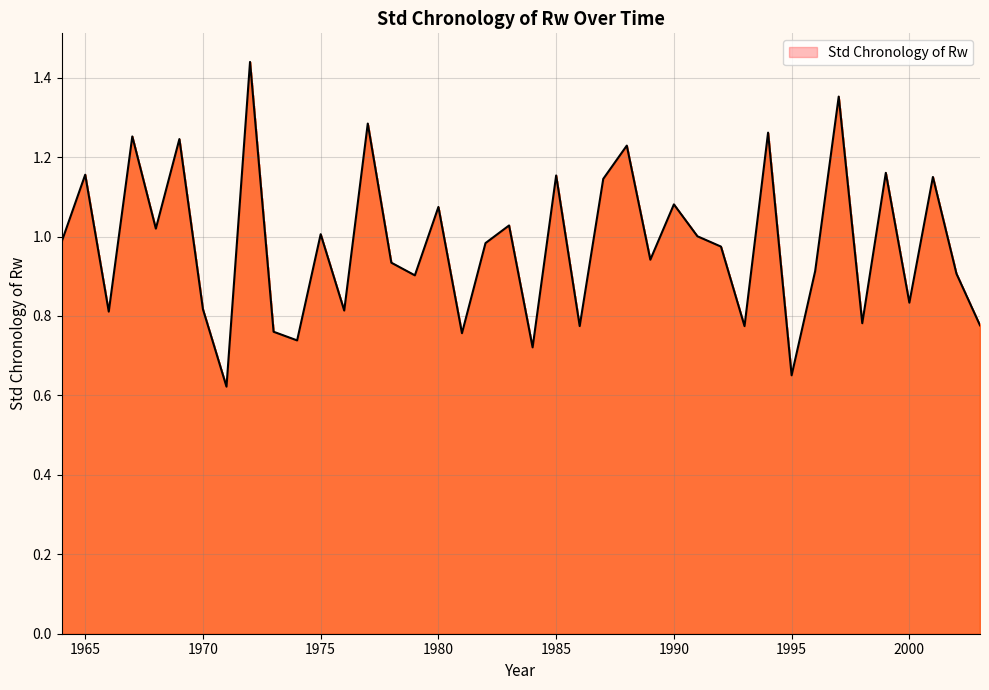

What is the average value?

1.0